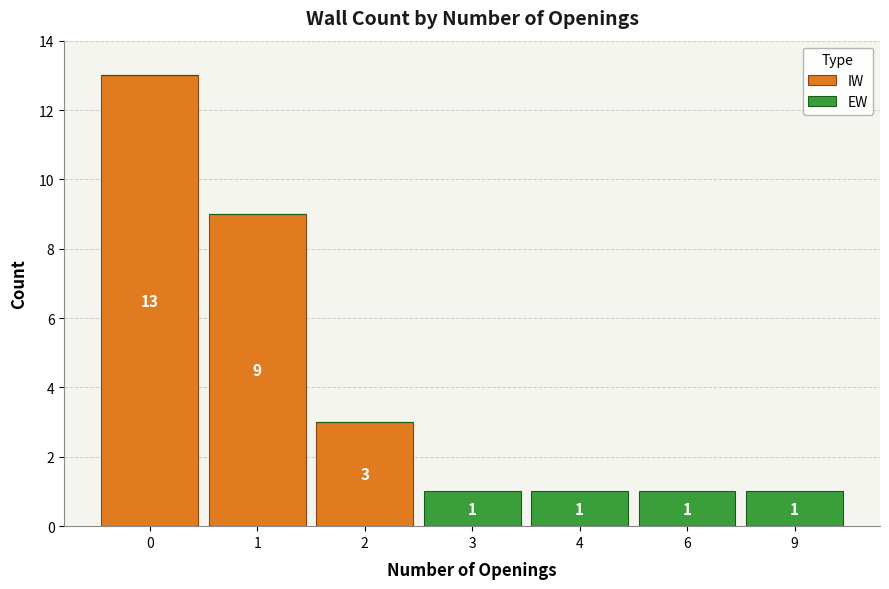

True or false: IW has a value of 13 at 0.

True